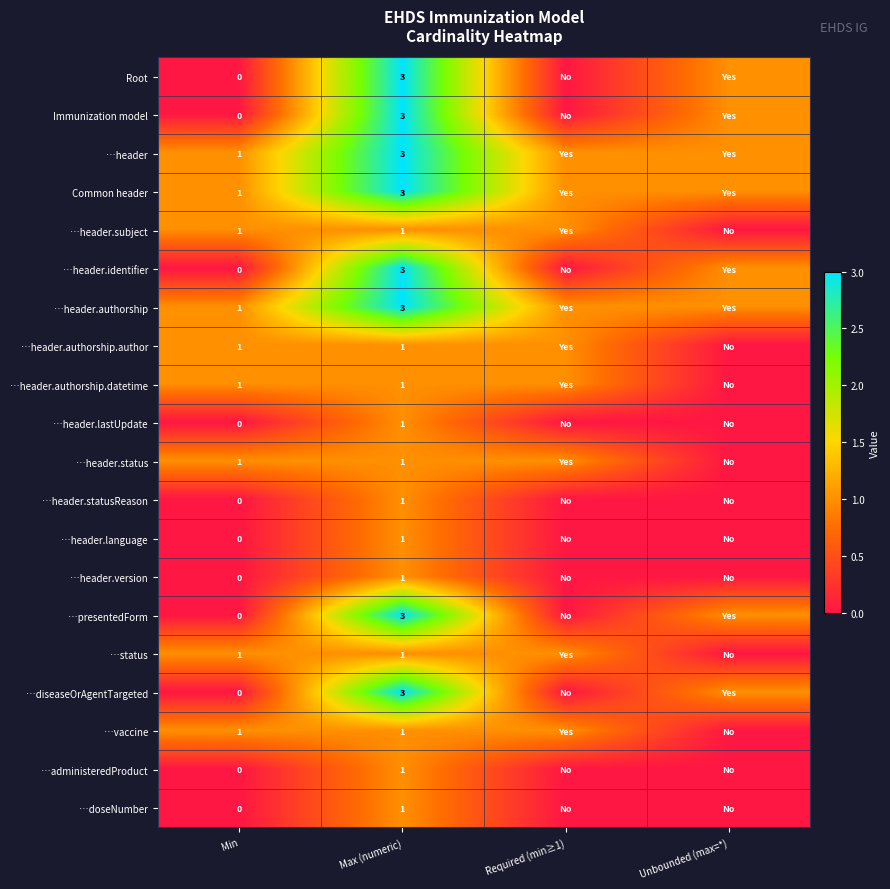

Is it true that …header.identifier equals 5 at Max (numeric)?

False